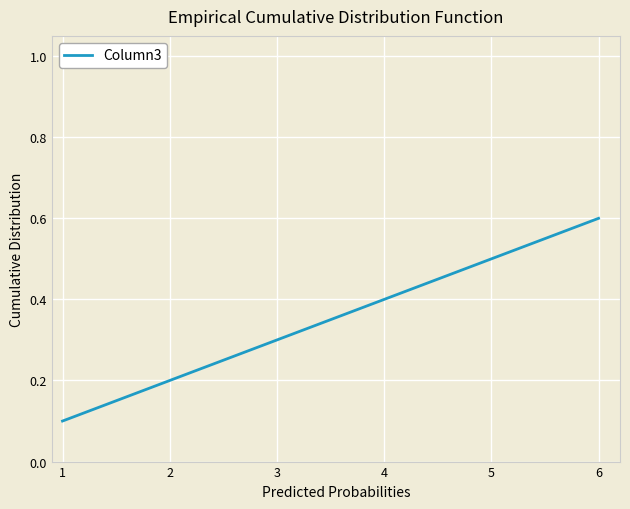

What is the difference between the maximum and minimum values?

0.5